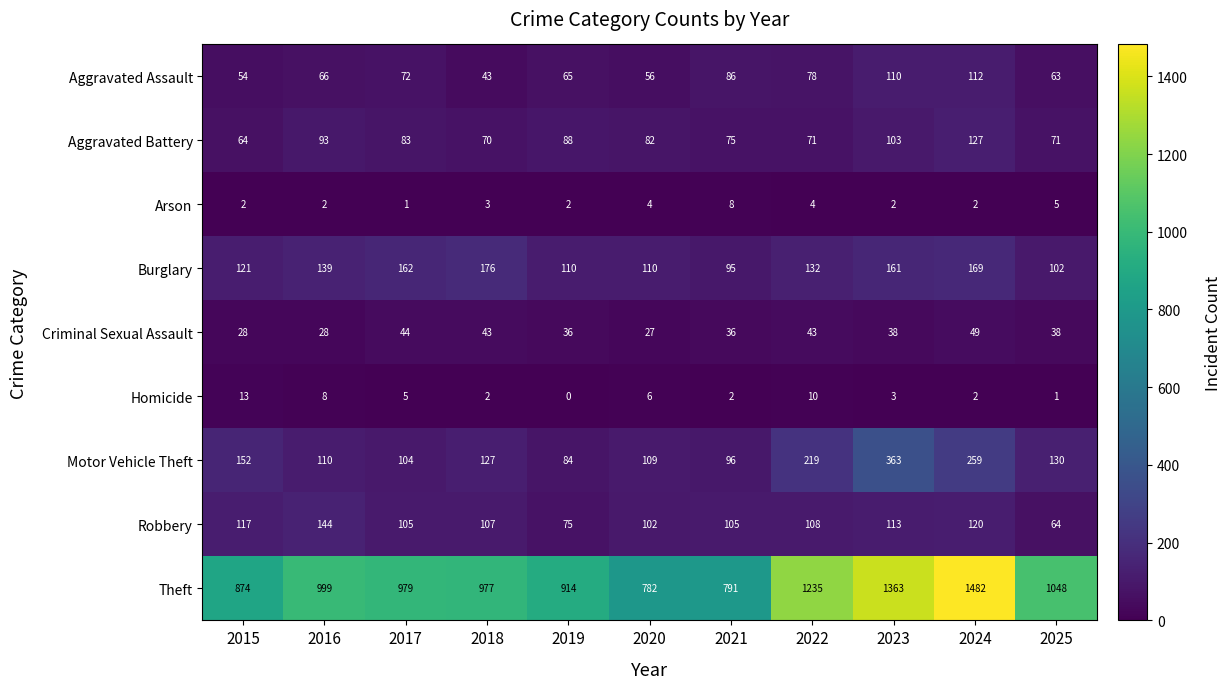

Which category has the highest value in the Homicide series?

2015